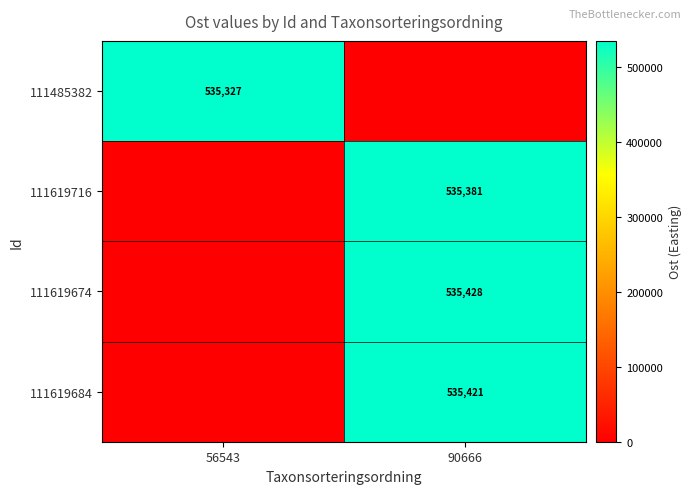

Which category has the lowest value across all series?

90666